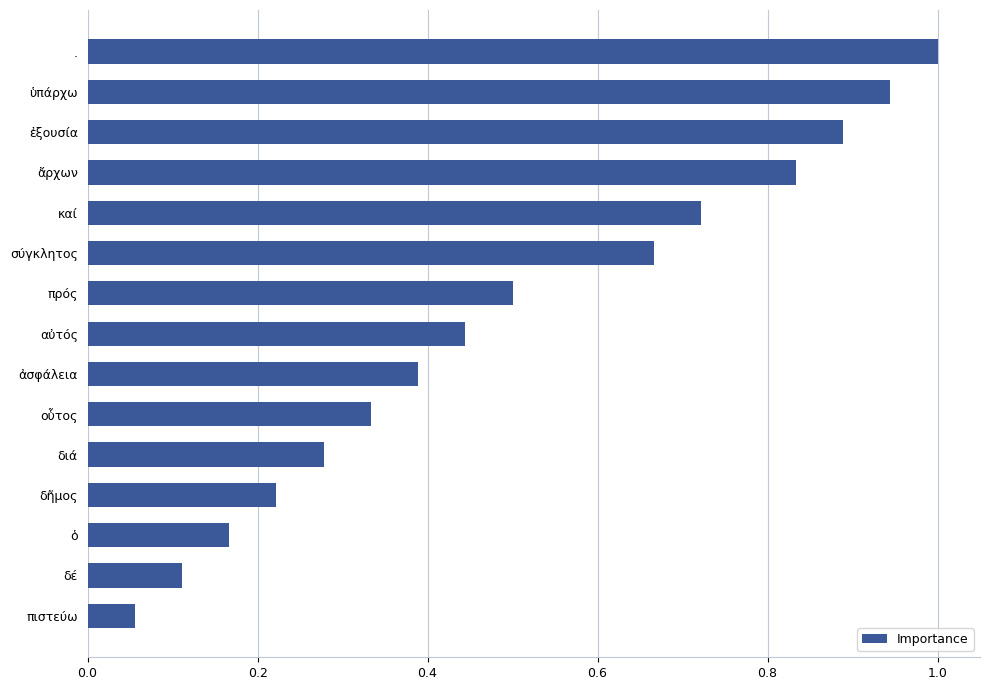

Between . and δέ, which is larger?

.